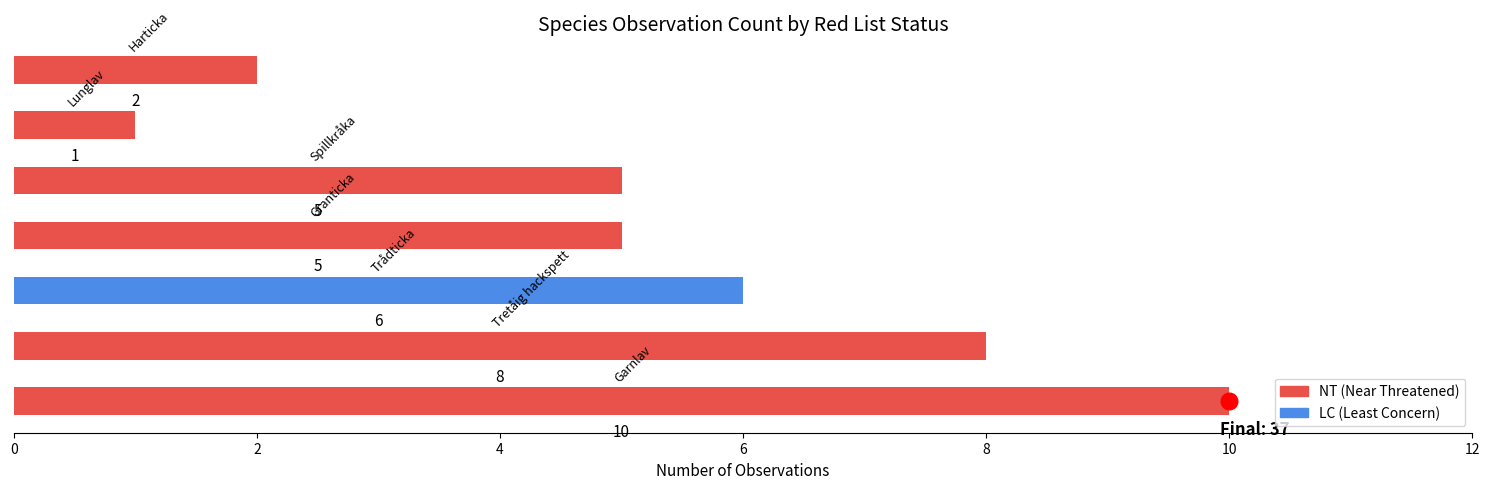

Reading bottom to top, extract all data points from this chart.

10	8	6	5	5	1	2